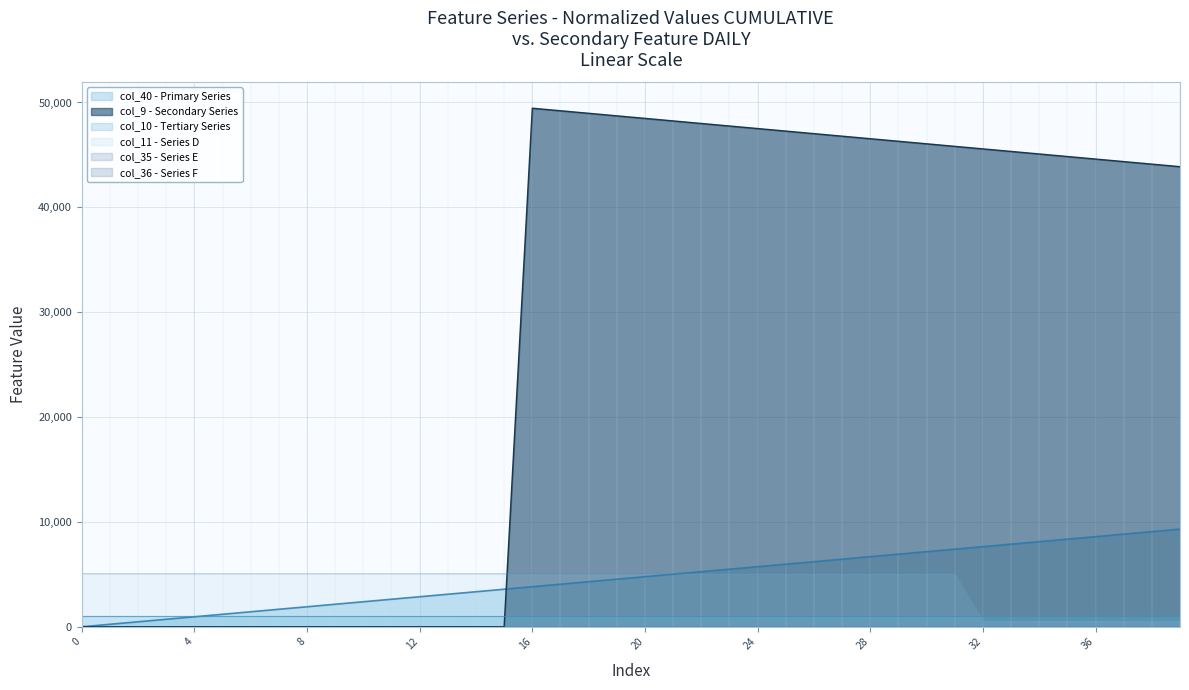

Where does the col_40 series first go above 4776?

20